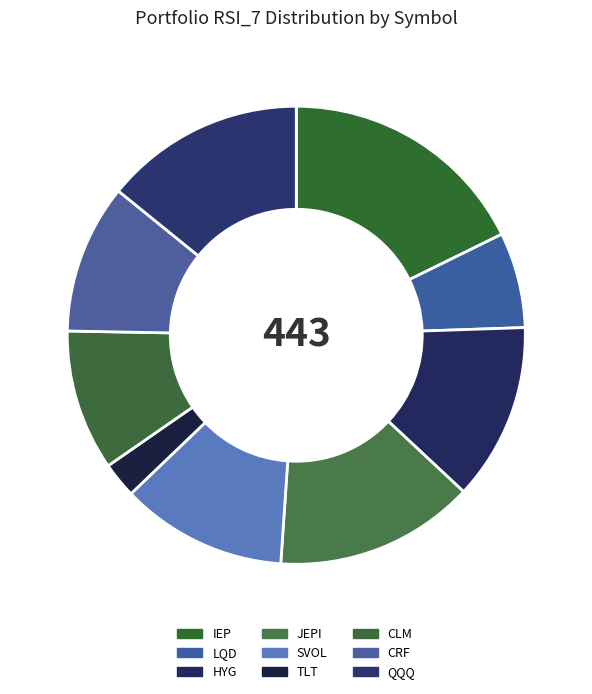

Is it true that IEP is 8% of the pie?

False